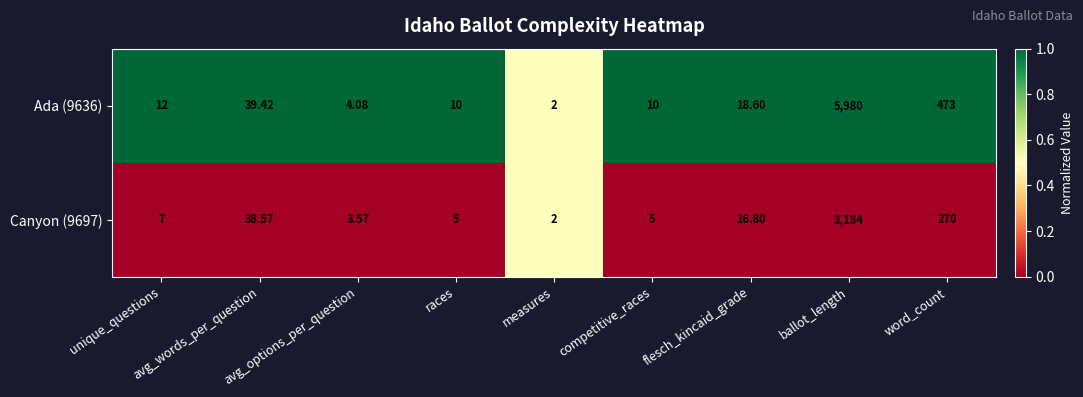

Where is Canyon (9697) nearest to the value 1593?

word_count